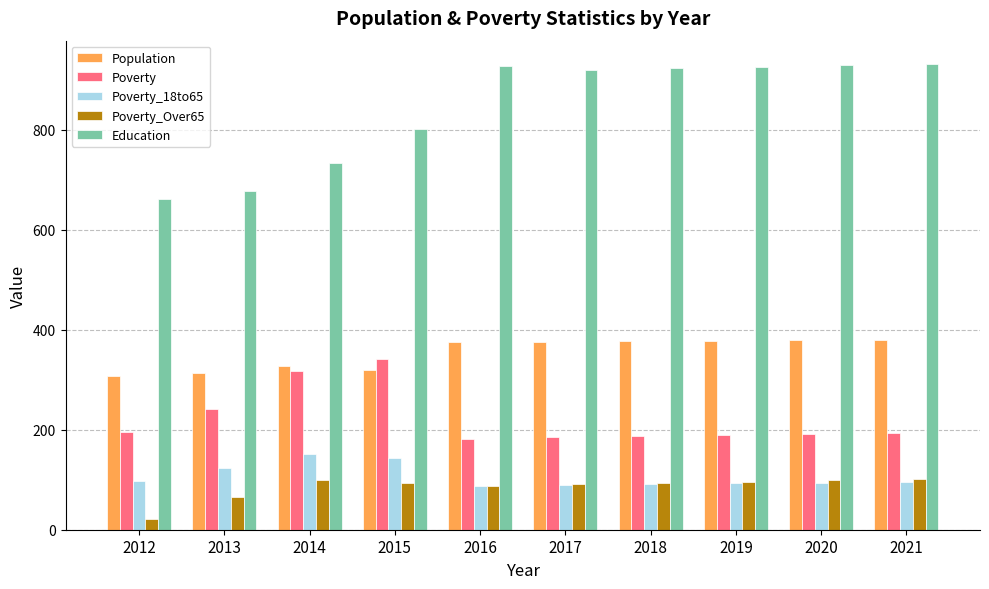

Is the value of Poverty at 2019 greater than the value of Population at 2021?

No